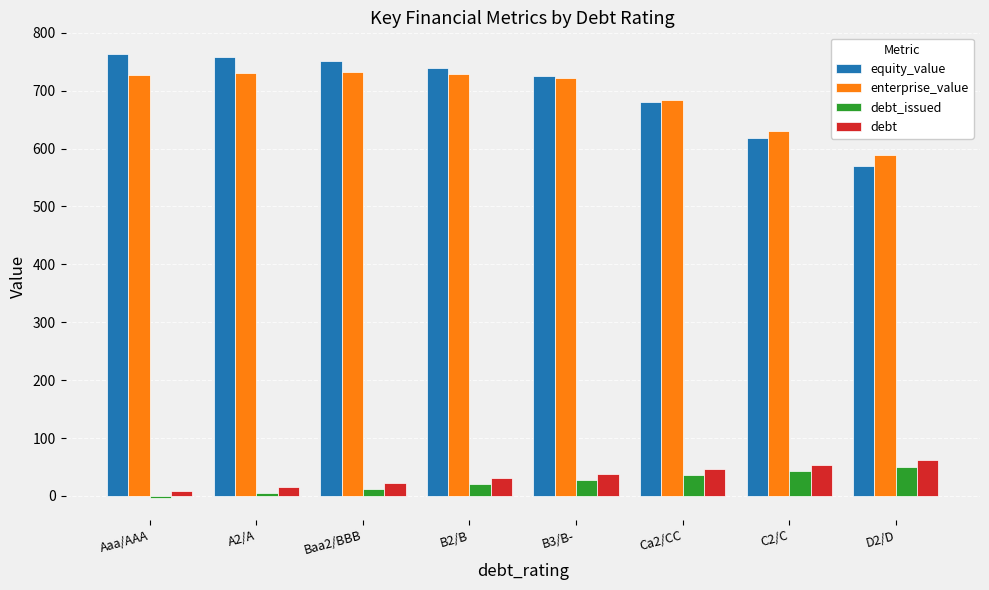

Are the bars grouped side by side (vs. stacked)?

Yes